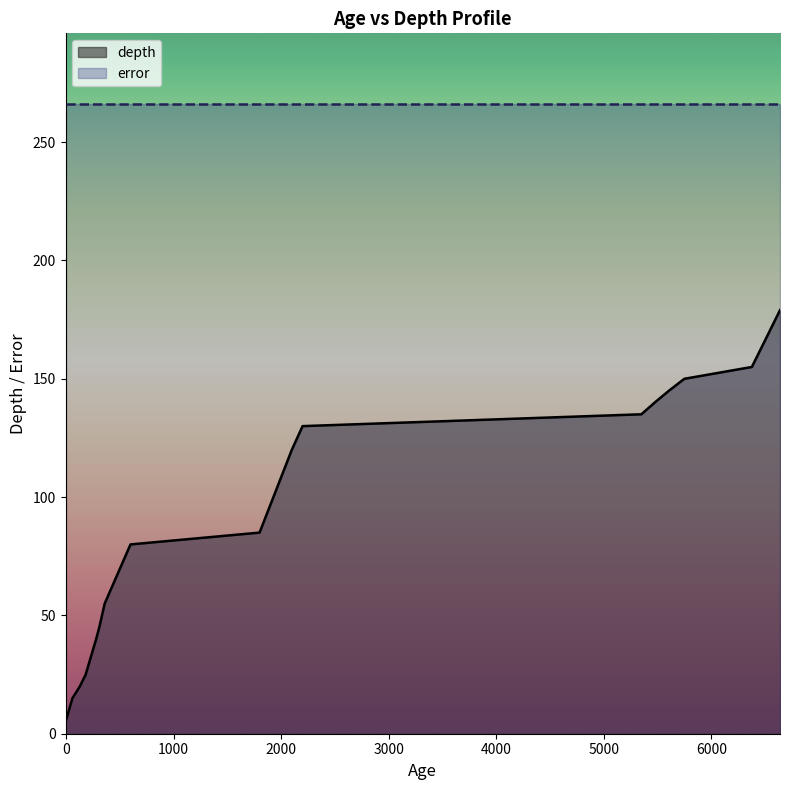

Which series has the largest range (max minus min)?

depth